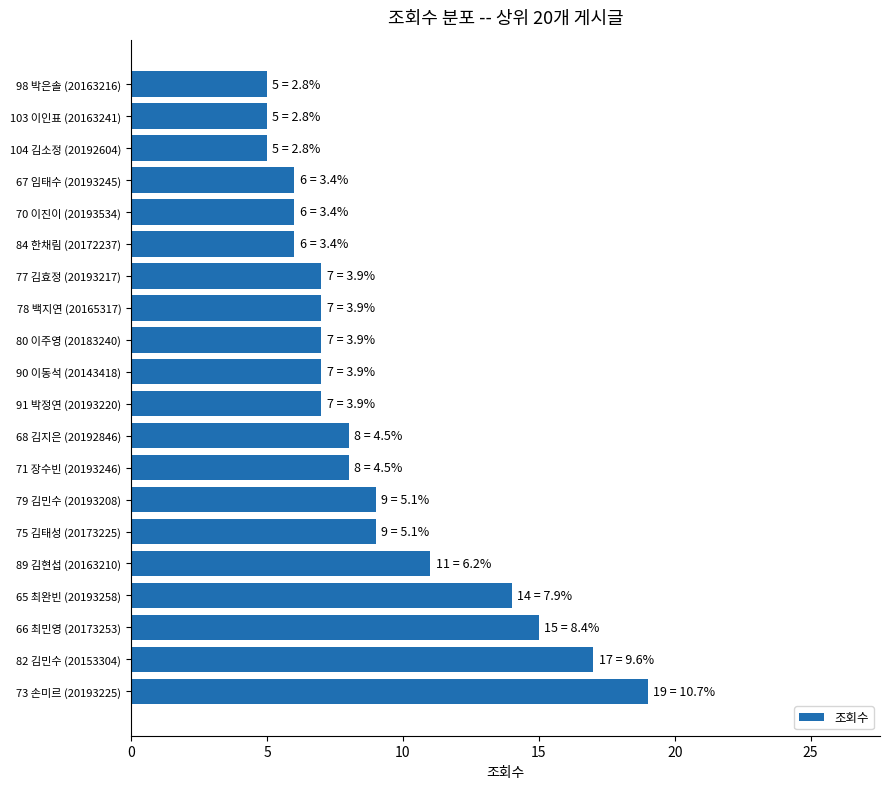

The chart shows a value of 5 at 89 김현섭 (20163210). True or false?

False